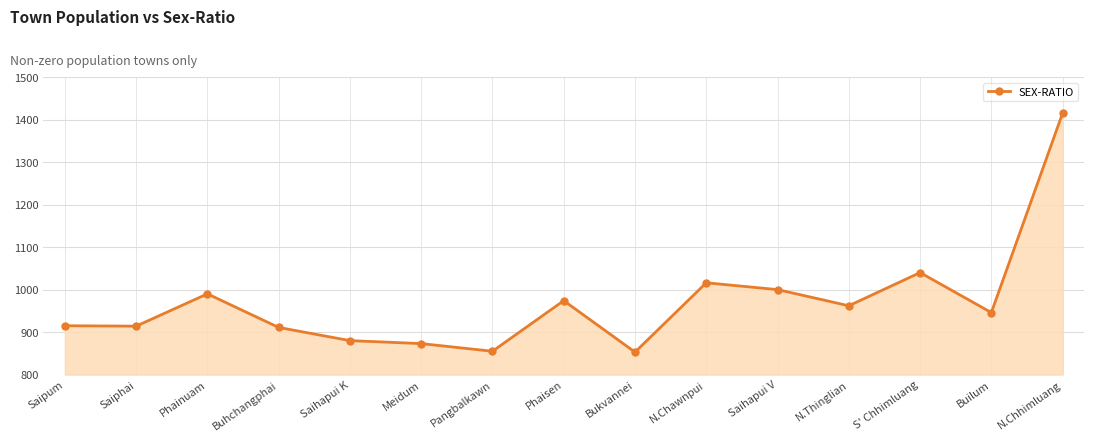

How many lines are shown in the chart?

1